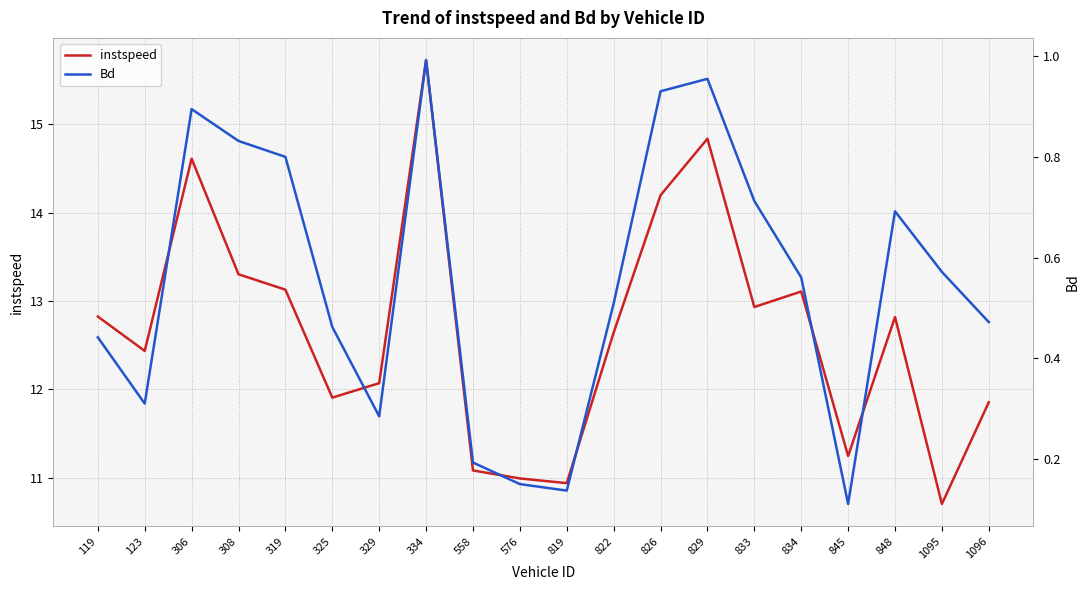

Rank the series at 829 from highest to lowest value.

instspeed, Bd